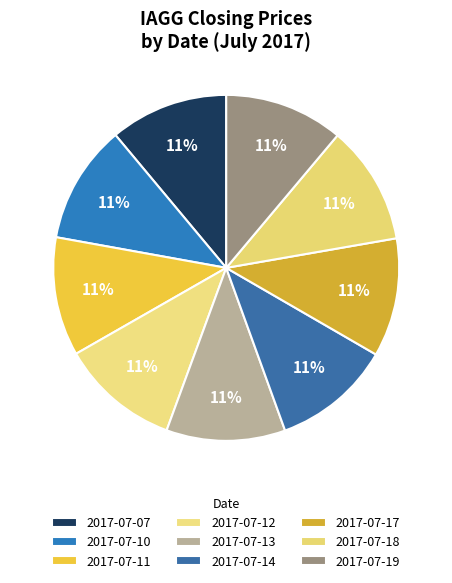

How many slices are in this pie chart?

9